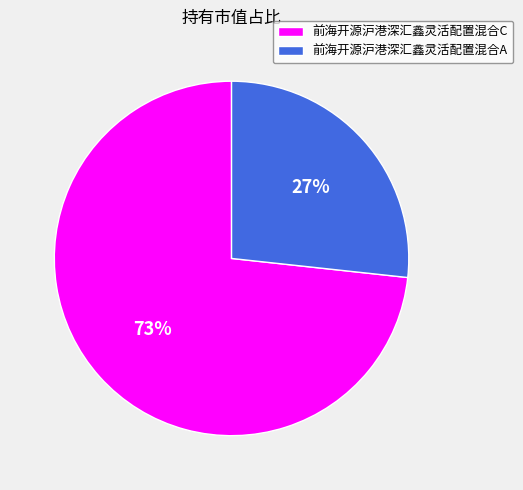

To the nearest percent, what is the average slice percentage?

50%